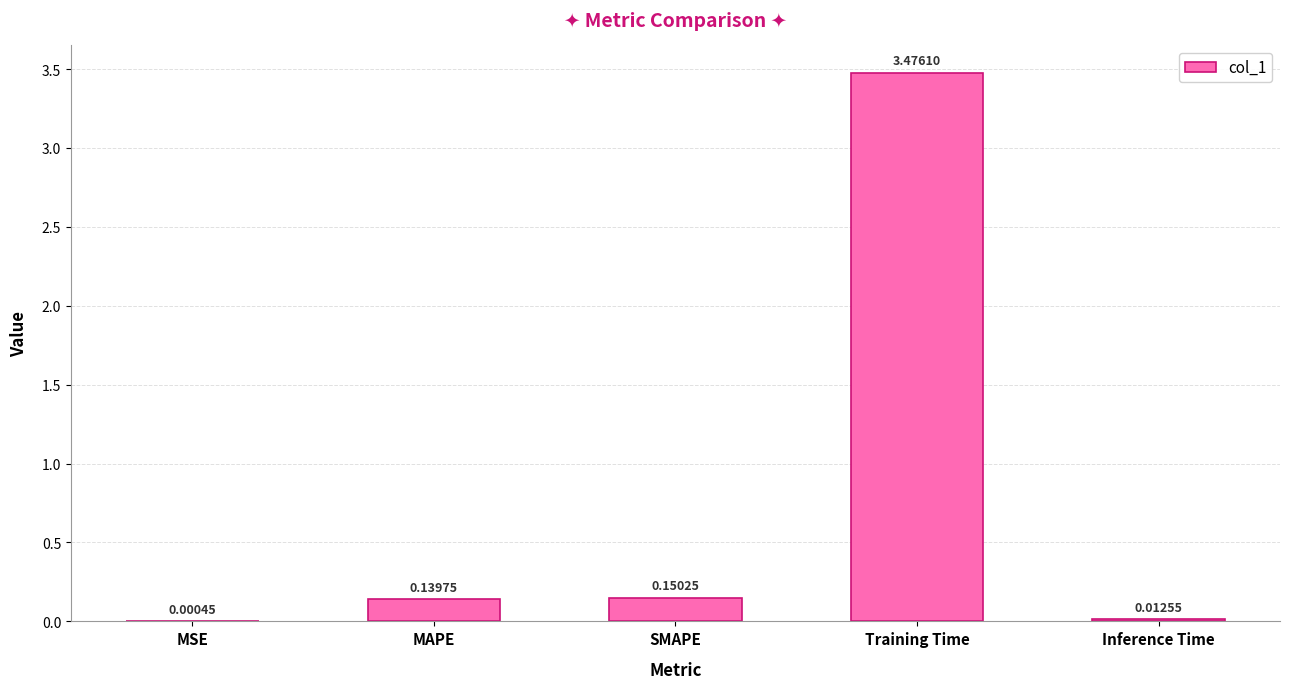

Which label corresponds to the largest value in the chart?

Training Time